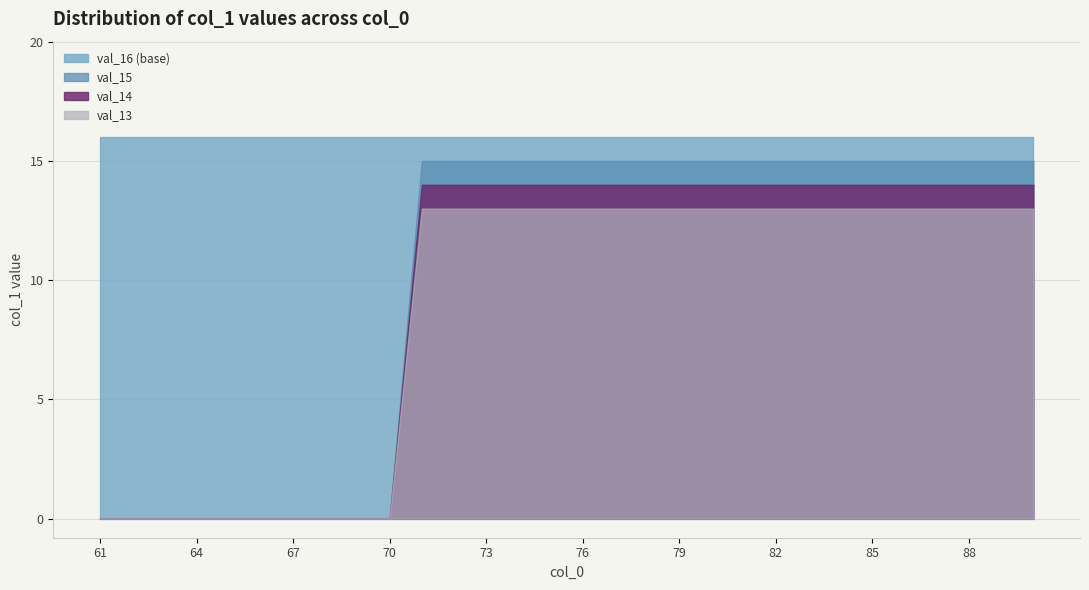

Which series has the widest spread of values?

val_15